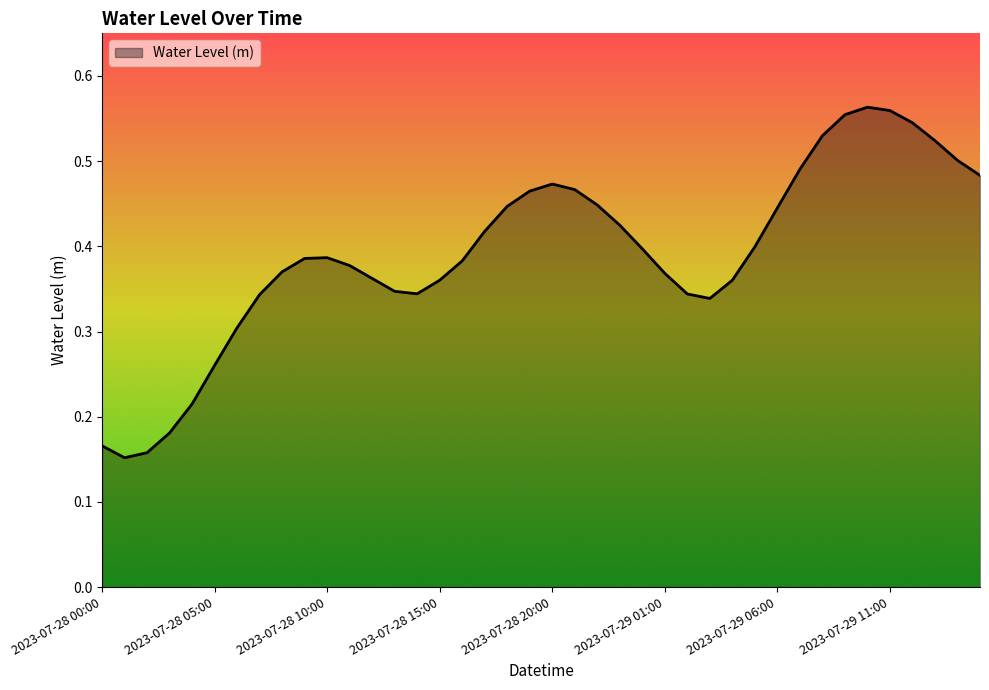

Does the chart have visible grid lines?

No